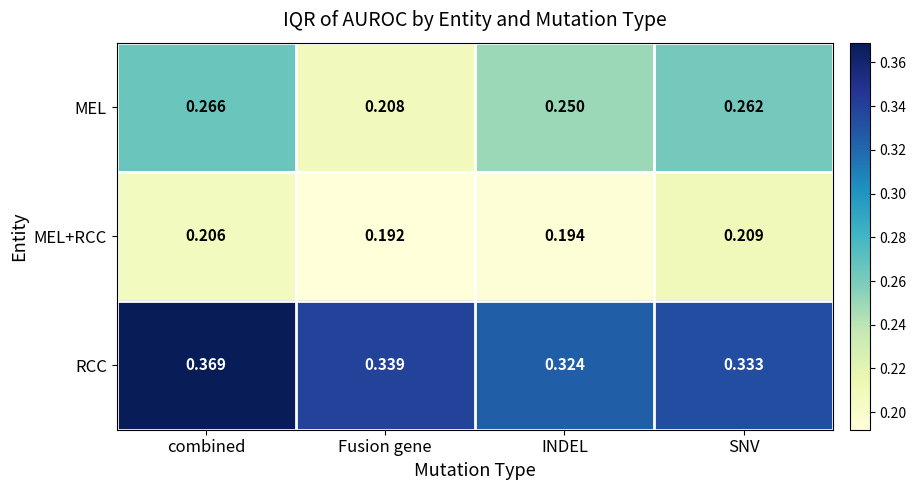

Which label corresponds to the largest value in the chart?

combined